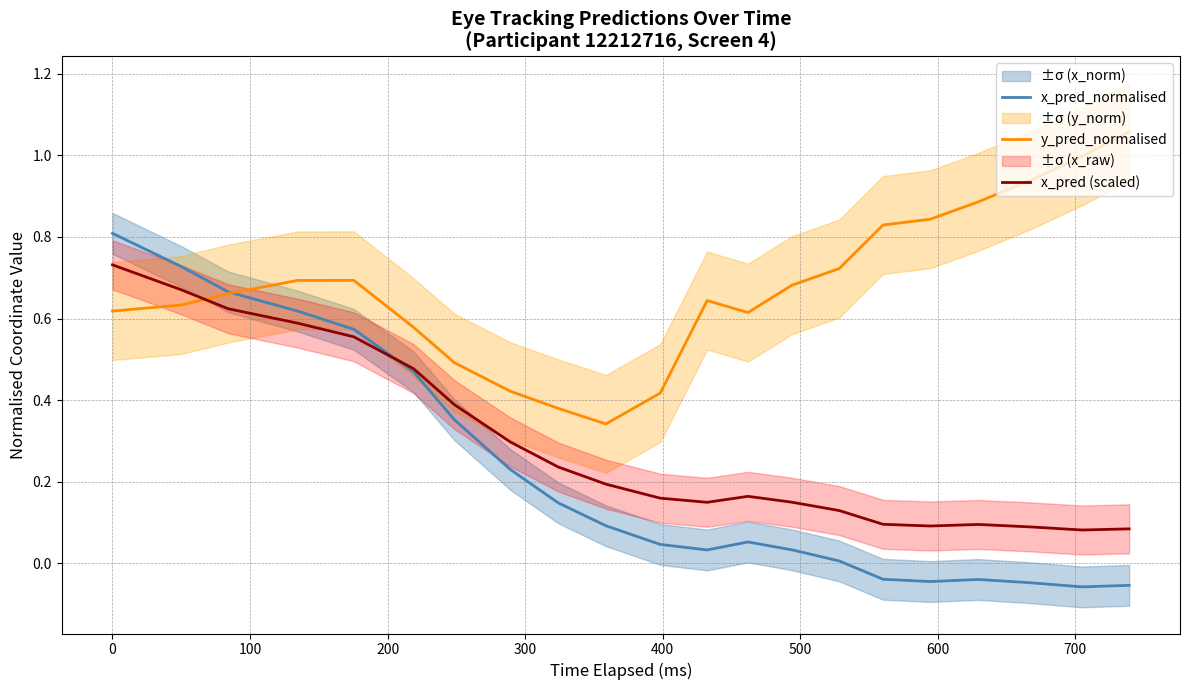

How many times do x_pred (scaled) and y_pred_normalised cross each other?

1